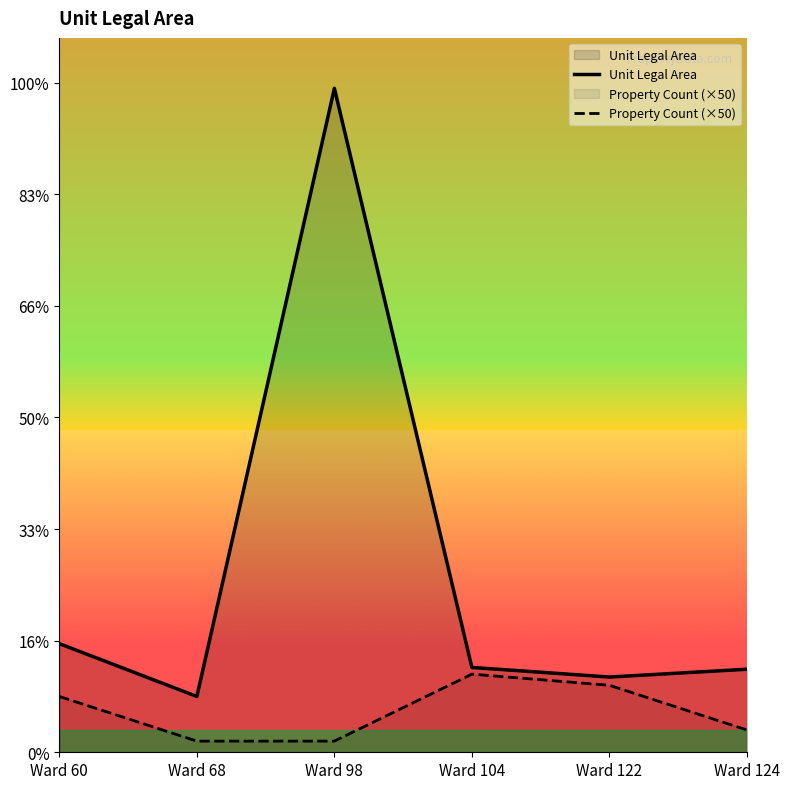

Is the value of Unit Legal Area at Ward 124 greater than the value of Property Count (×50) at Ward 68?

Yes